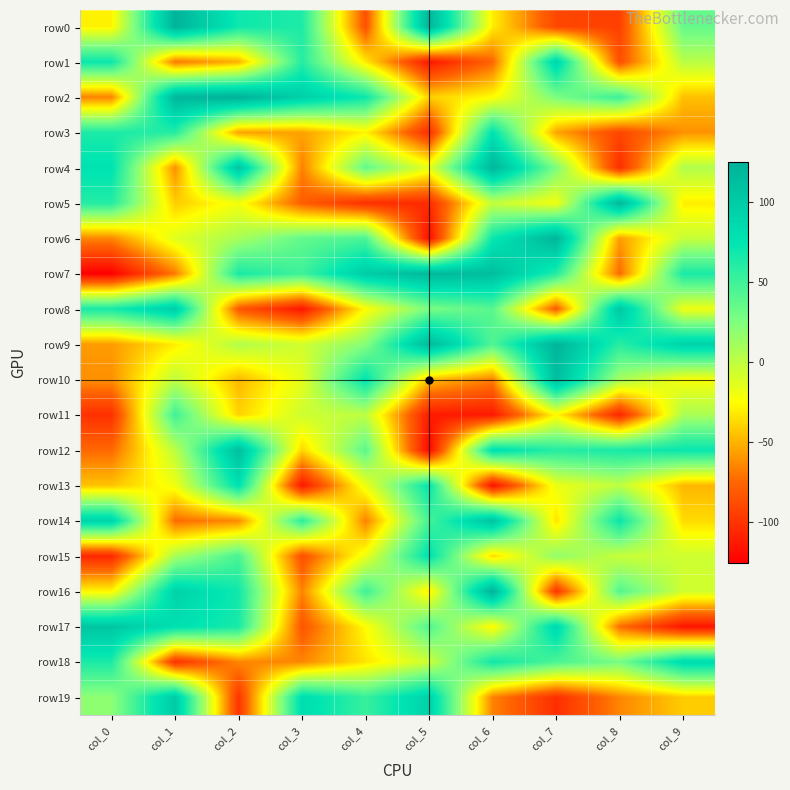

Which has a higher value, col_0 or col_5?

col_5